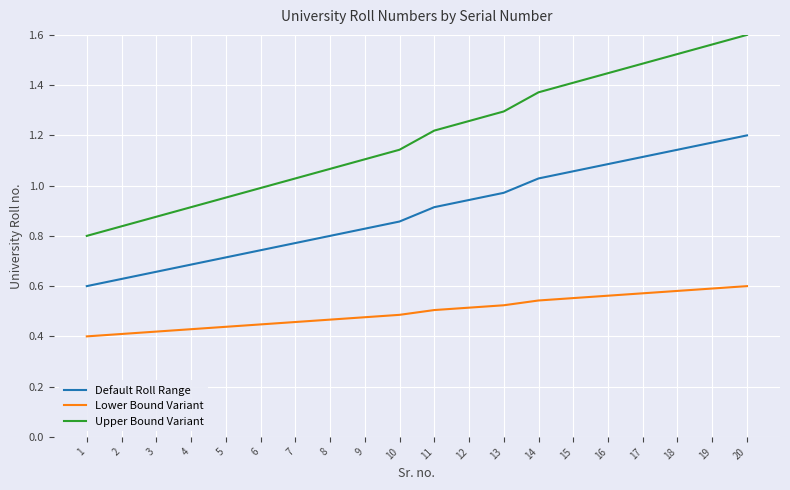

True or false: Upper Bound Variant and Default Roll Range intersect in this chart.

False